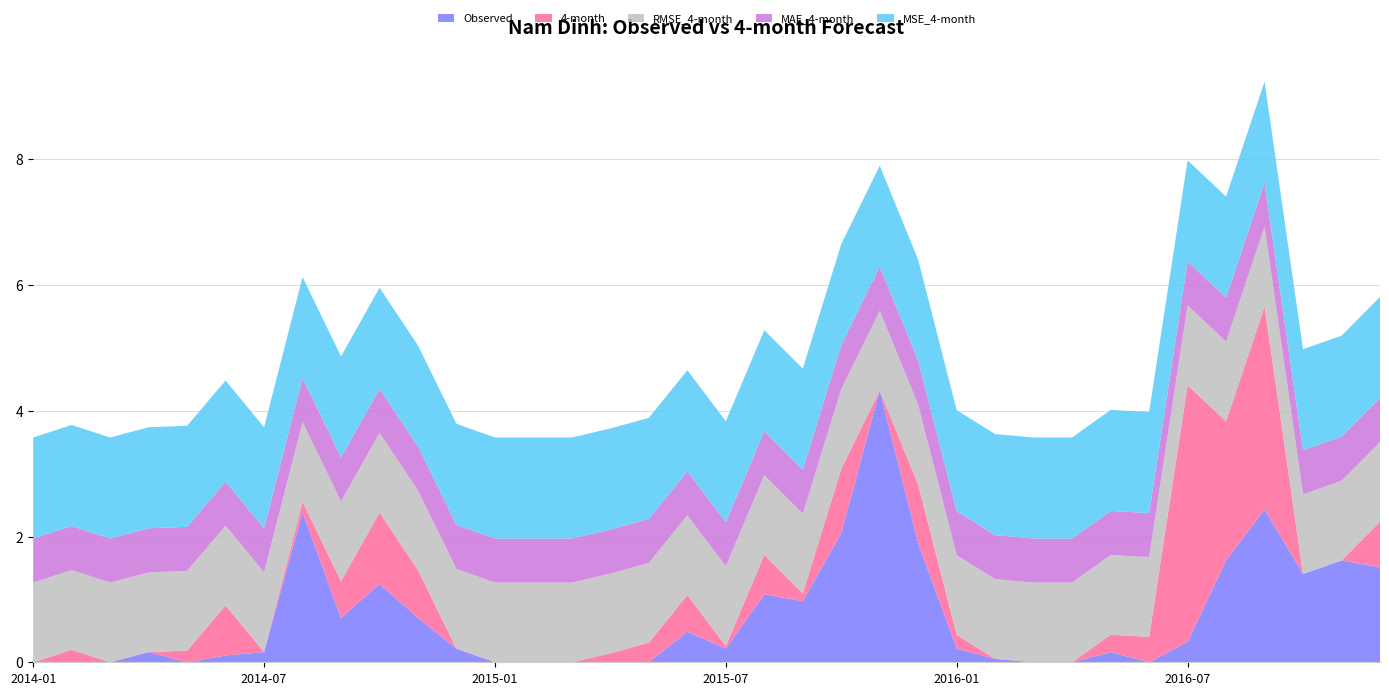

Reading left to right, what are all the values shown in this chart?

Observed: 0.0	0.0	0.0	0.2	0.0	0.1	0.2	2.4	0.7	1.2	0.7	0.2	0.0	0.0	0.0	0.0	0.0	0.5	0.2	1.1	1.0	2.1	4.3	1.9	0.2	0.1	0.0	0.0	0.2	0.0	0.3	1.6	2.4	1.4	1.6	1.5
4-month: -0.1	0.2	-0.2	-0.1	0.2	0.8	-0.0	0.2	0.6	1.1	0.8	-0.1	-0.1	-0.3	-0.6	0.1	0.3	0.6	0.0	0.6	0.1	1.0	-0.8	0.9	0.2	-0.2	-0.1	-0.2	0.3	0.4	4.1	2.2	3.2	-0.2	-0.4	0.7
RMSE_4-month: 1.3	1.3	1.3	1.3	1.3	1.3	1.3	1.3	1.3	1.3	1.3	1.3	1.3	1.3	1.3	1.3	1.3	1.3	1.3	1.3	1.3	1.3	1.3	1.3	1.3	1.3	1.3	1.3	1.3	1.3	1.3	1.3	1.3	1.3	1.3	1.3
MAE_4-month: 0.7	0.7	0.7	0.7	0.7	0.7	0.7	0.7	0.7	0.7	0.7	0.7	0.7	0.7	0.7	0.7	0.7	0.7	0.7	0.7	0.7	0.7	0.7	0.7	0.7	0.7	0.7	0.7	0.7	0.7	0.7	0.7	0.7	0.7	0.7	0.7
MSE_4-month: 1.6	1.6	1.6	1.6	1.6	1.6	1.6	1.6	1.6	1.6	1.6	1.6	1.6	1.6	1.6	1.6	1.6	1.6	1.6	1.6	1.6	1.6	1.6	1.6	1.6	1.6	1.6	1.6	1.6	1.6	1.6	1.6	1.6	1.6	1.6	1.6